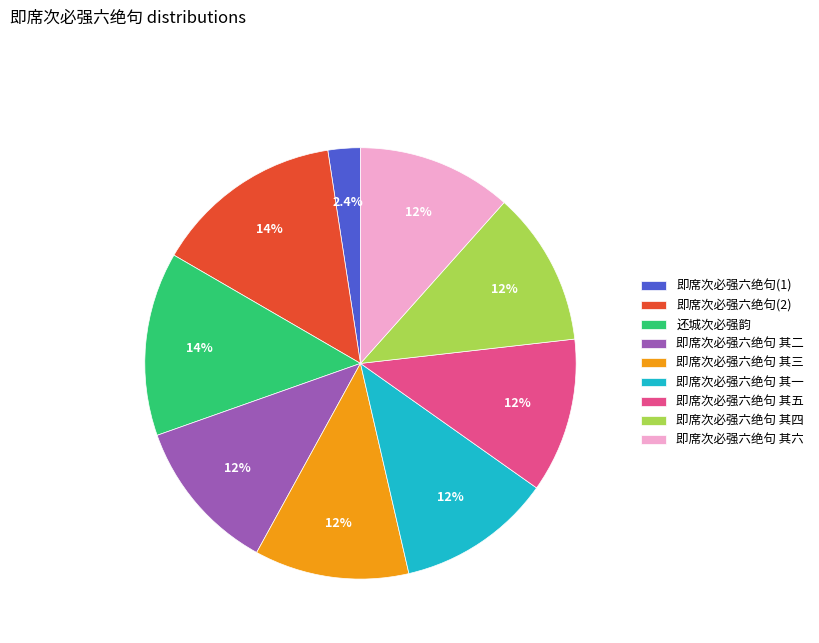

Is the sum of 即席次必强六绝句 其一 and 即席次必强六绝句 其四 greater than half?

No